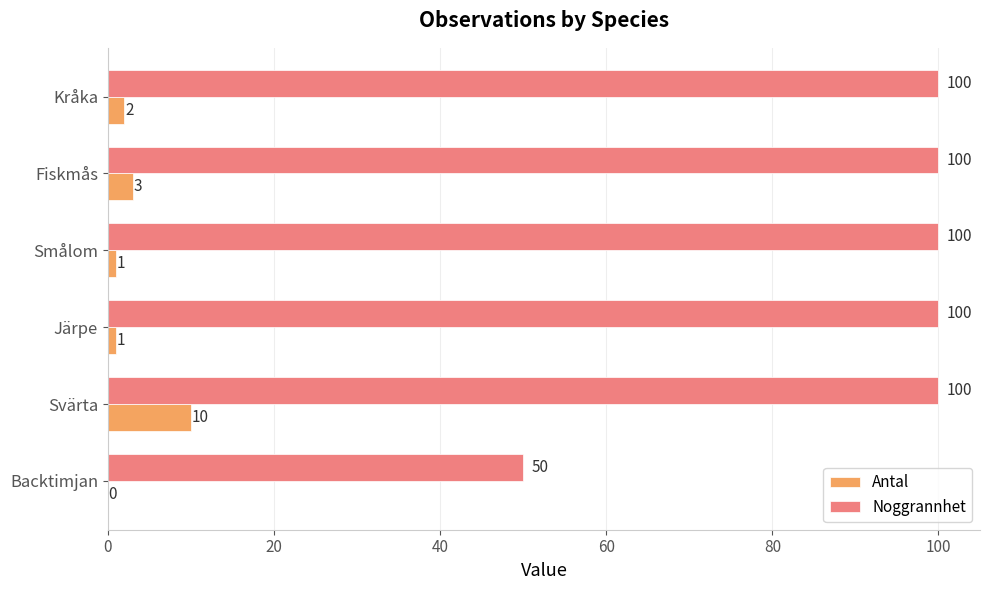

What value does the Noggrannhet series have at Fiskmås?

100